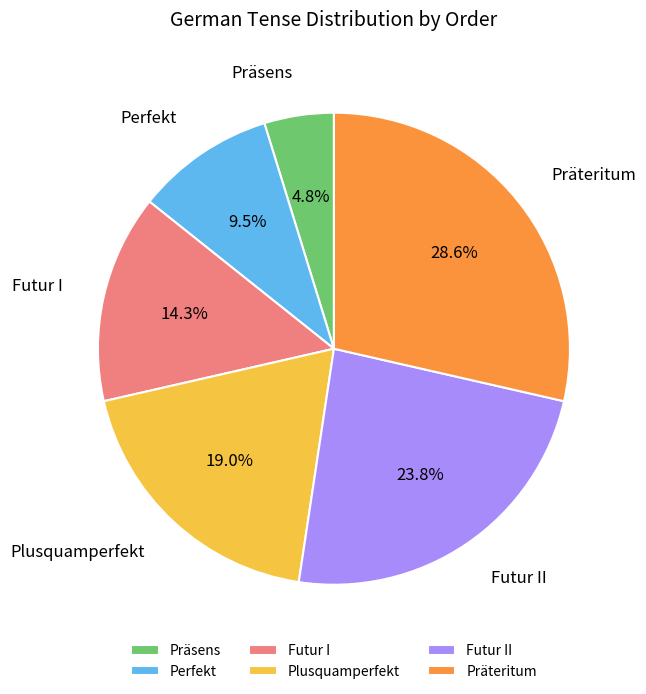

How much of the chart is everything except Futur II?

76.2%